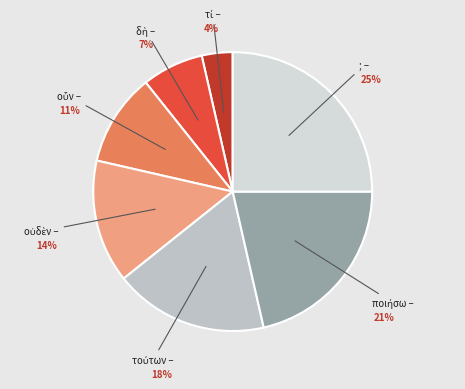

Is there any slice that represents more than half of the pie?

No